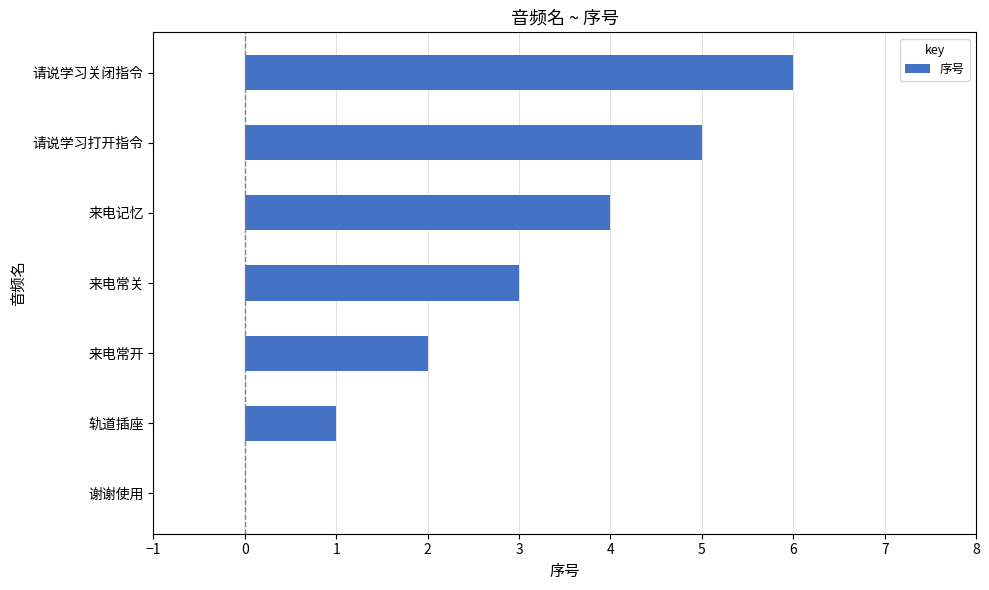

What is the greatest value displayed?

6